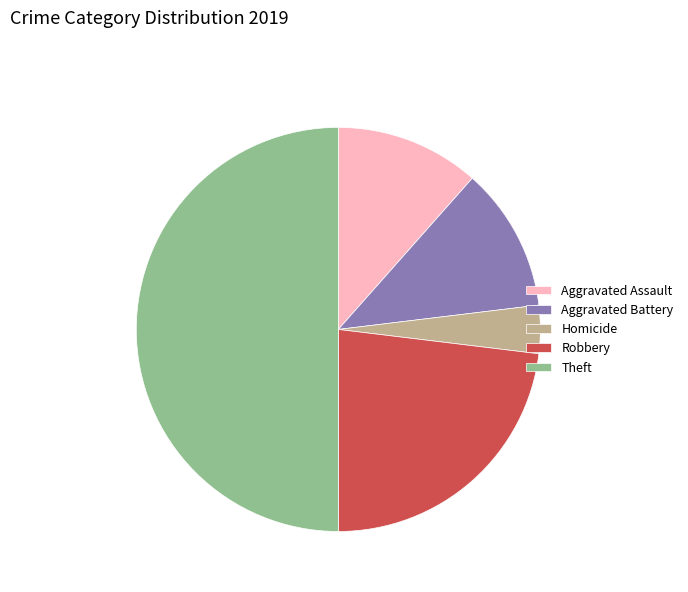

Which category has the biggest portion of the pie?

Theft